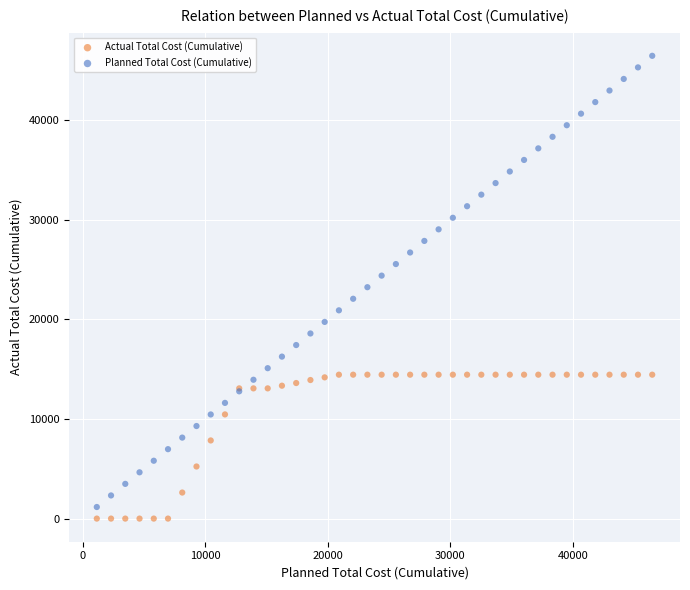

Which series has the largest Y range (max minus min)?

Planned Total Cost (Cumulative)